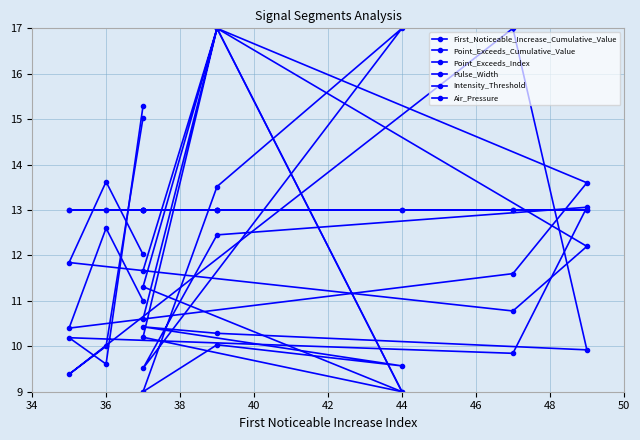

Which series has the widest spread of values?

First_Noticeable_Increase_Cumulative_Value